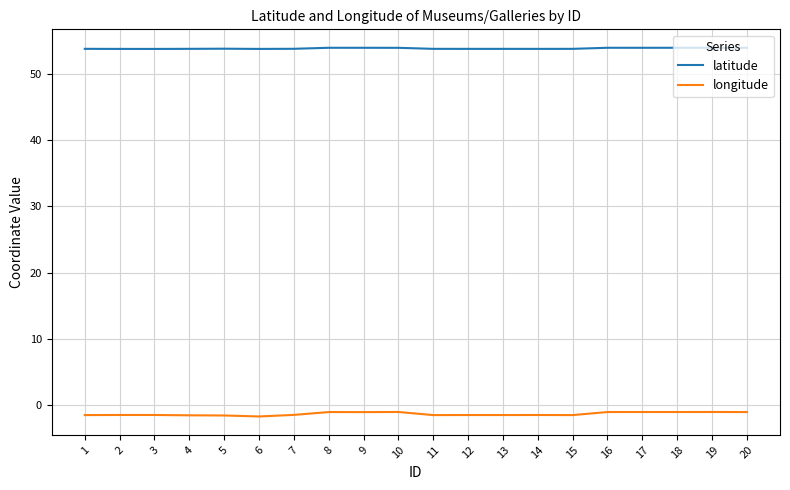

What are all the series names shown in the legend?

latitude, longitude